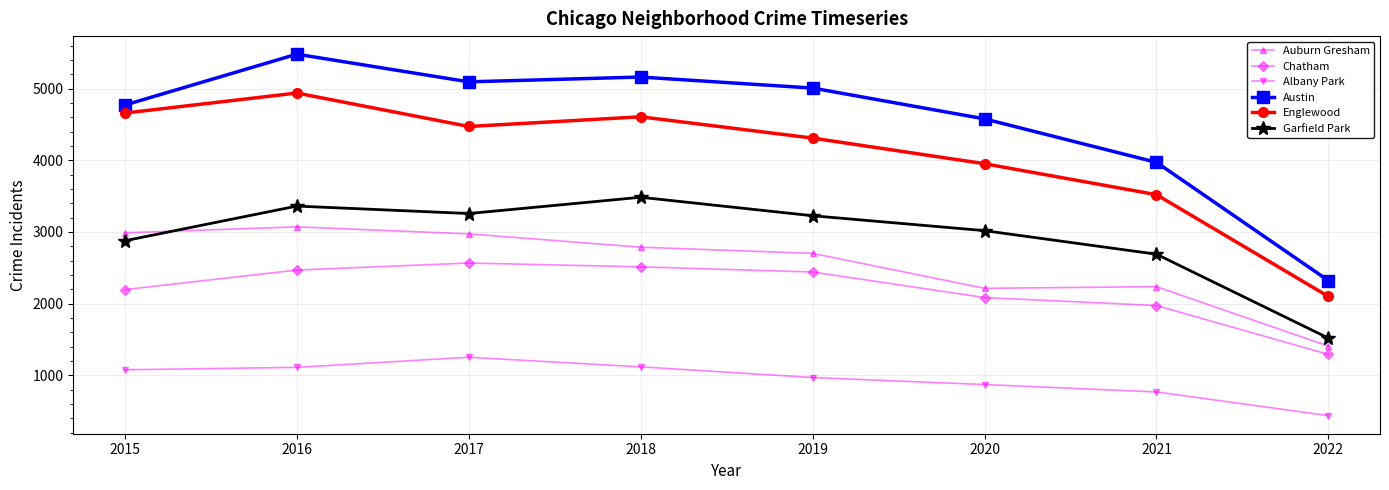

What are all the series names shown in the legend?

Auburn Gresham, Chatham, Albany Park, Austin, Englewood, Garfield Park